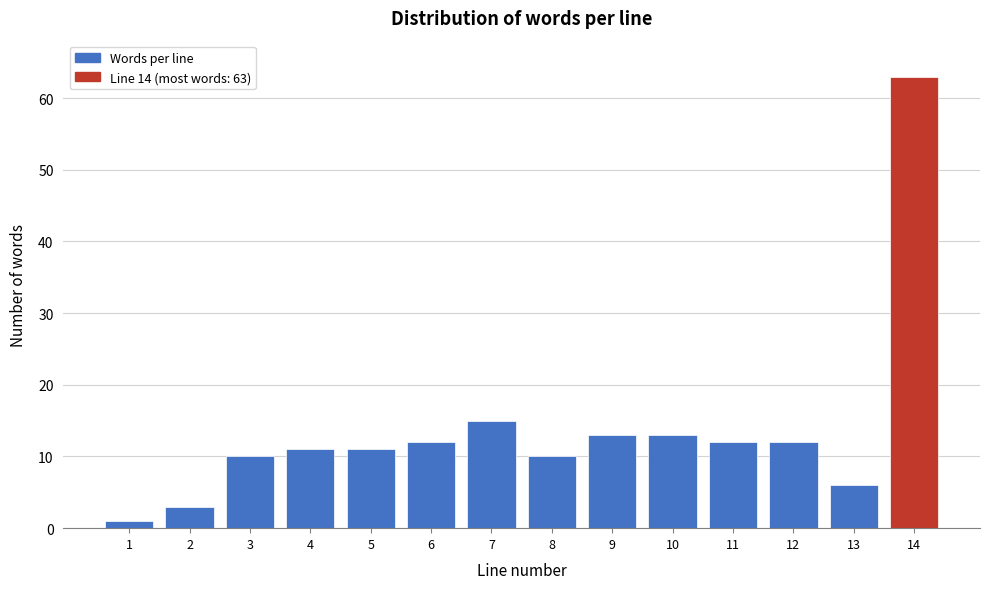

Reading left to right, what are all the values shown in this chart?

1=1	2=3	3=10	4=11	5=11	6=12	7=15	8=10	9=13	10=13	11=12	12=12	13=6	14=63